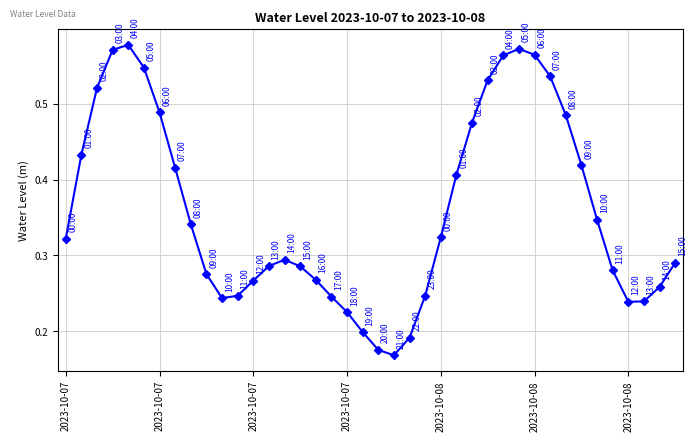

True or false: there are more than 0 points higher than both neighbors.

True